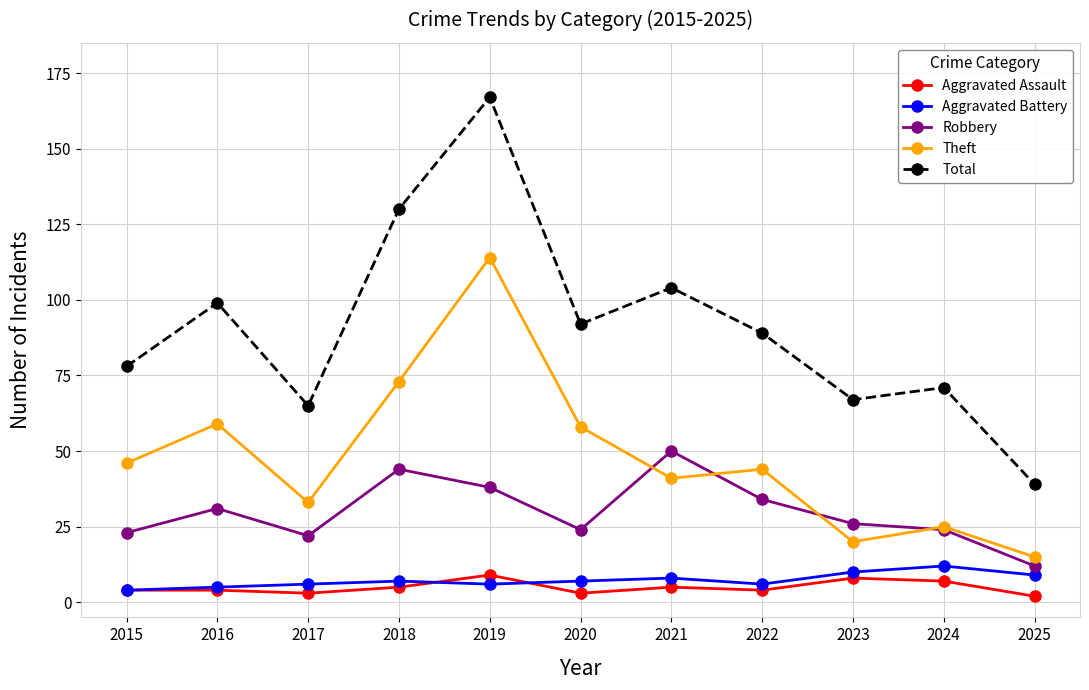

Which series has the widest spread of values?

Total